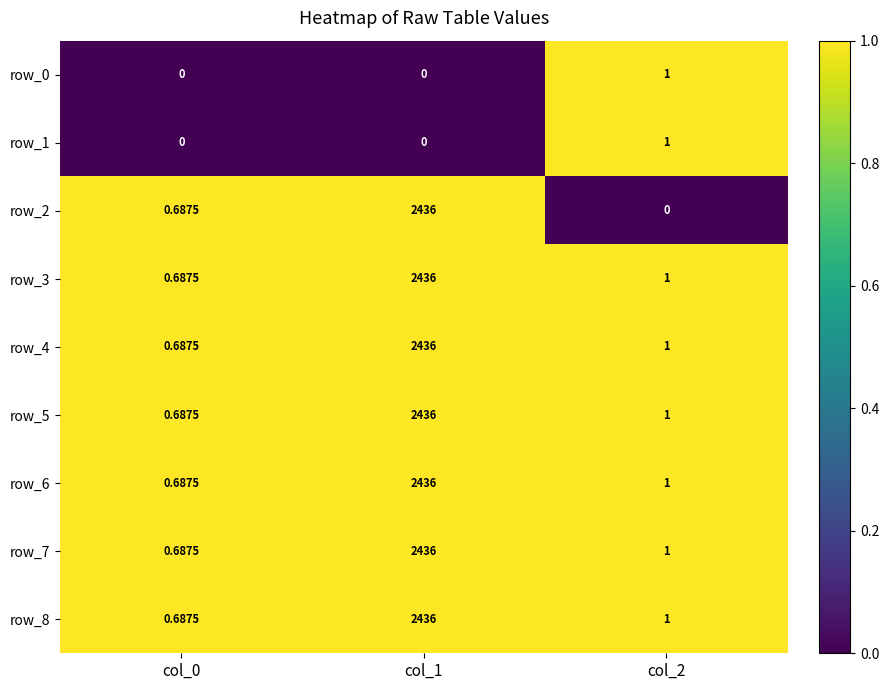

How many series are shown in this chart?

9